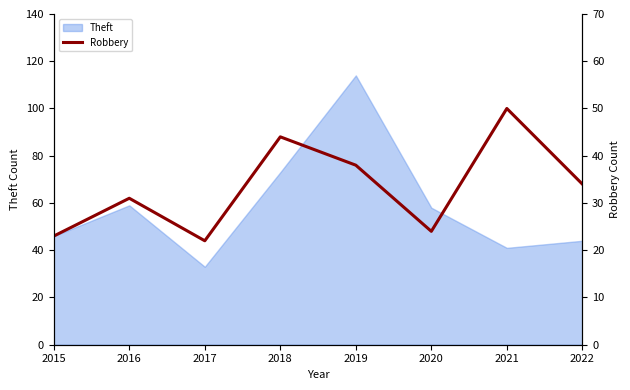

How many points are lower than both their immediate neighbors (excluding endpoints)?

2